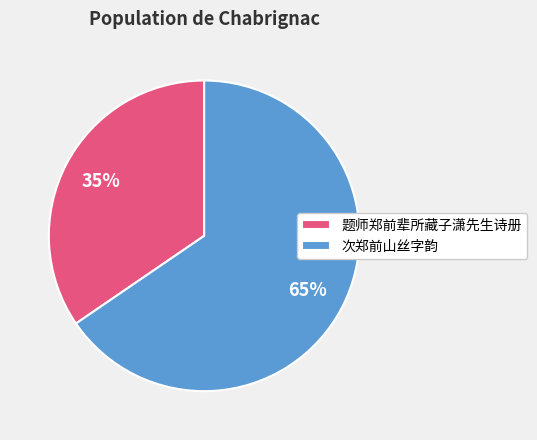

Do 题师郑前辈所藏子潇先生诗册 and 次郑前山丝字韵 together represent more than half of the pie?

Yes